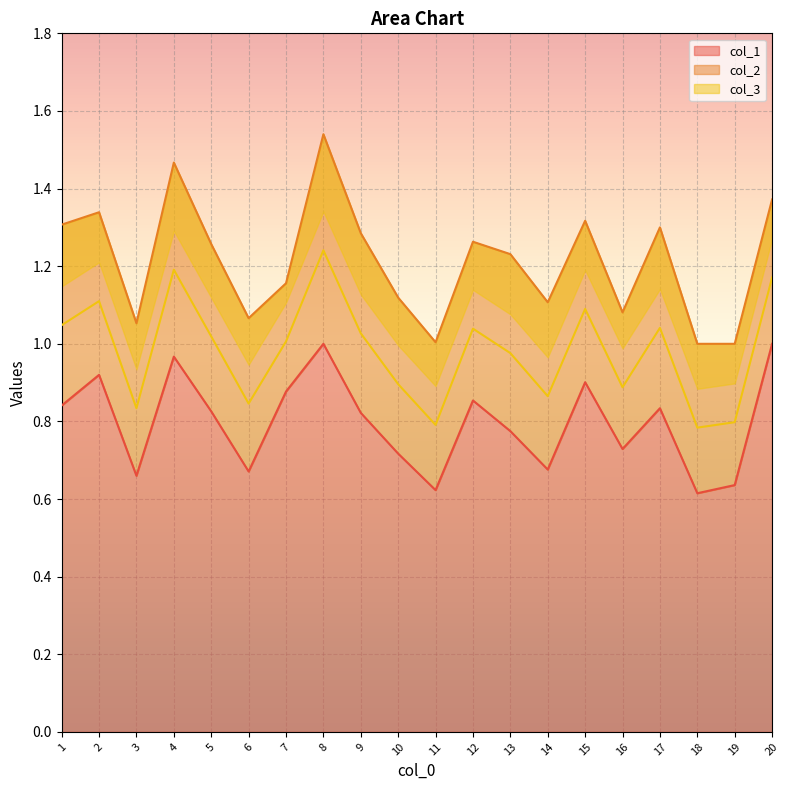

What is the difference between the second highest and second lowest values in the col_3 series?

0.4